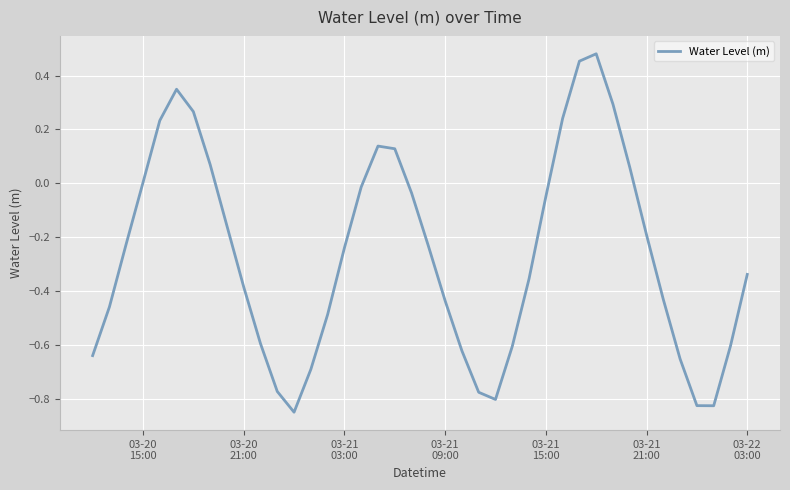

What is the difference between the maximum and minimum values?

1.3